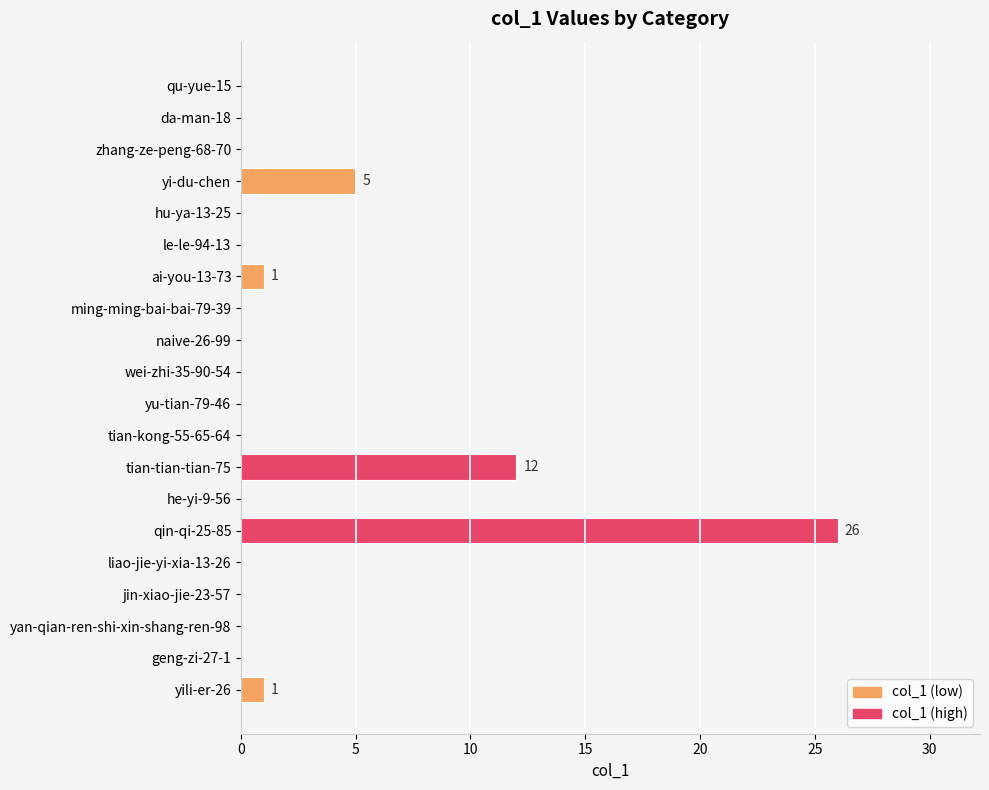

At which label is the value closest to 13?

tian-tian-tian-75